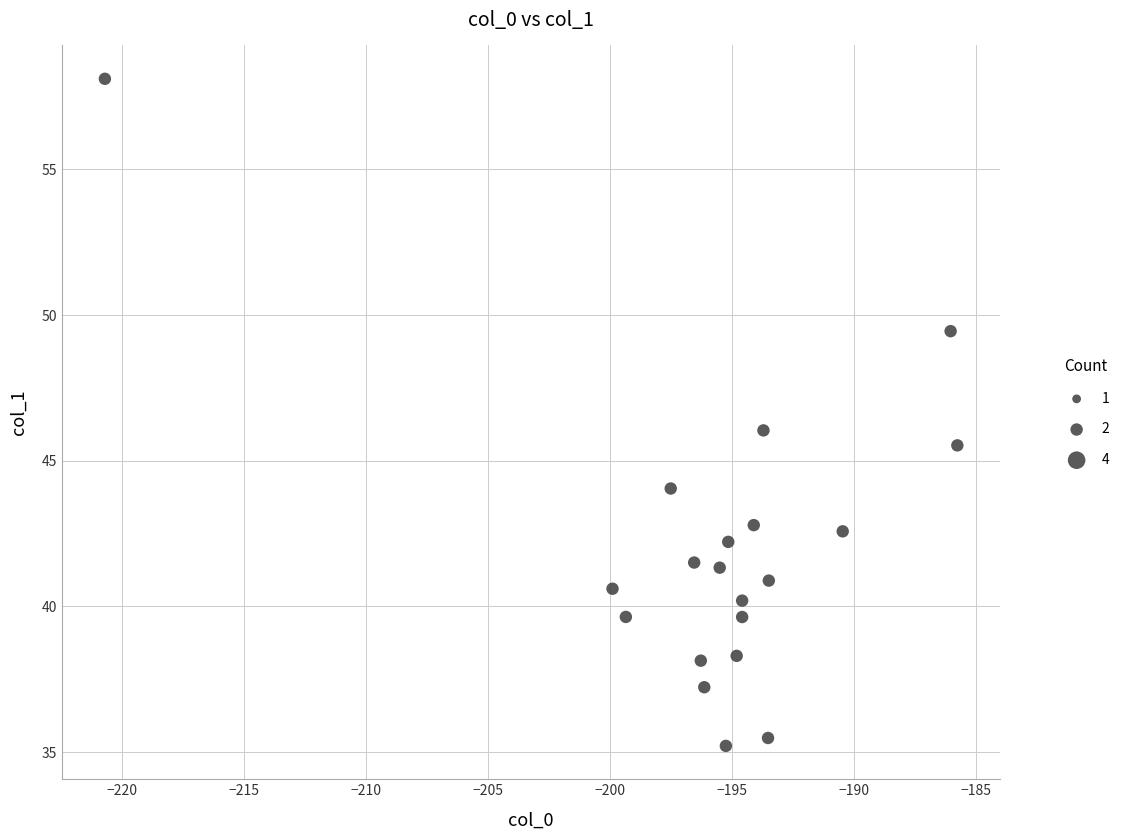

What is the range of X values (max minus min)?

34.9